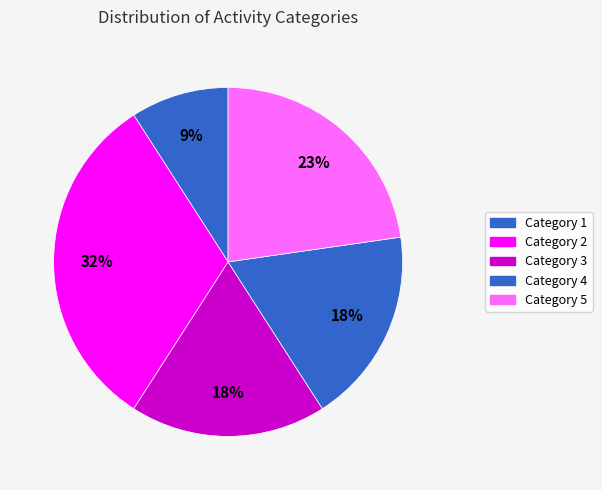

How many slices are in this pie chart?

5